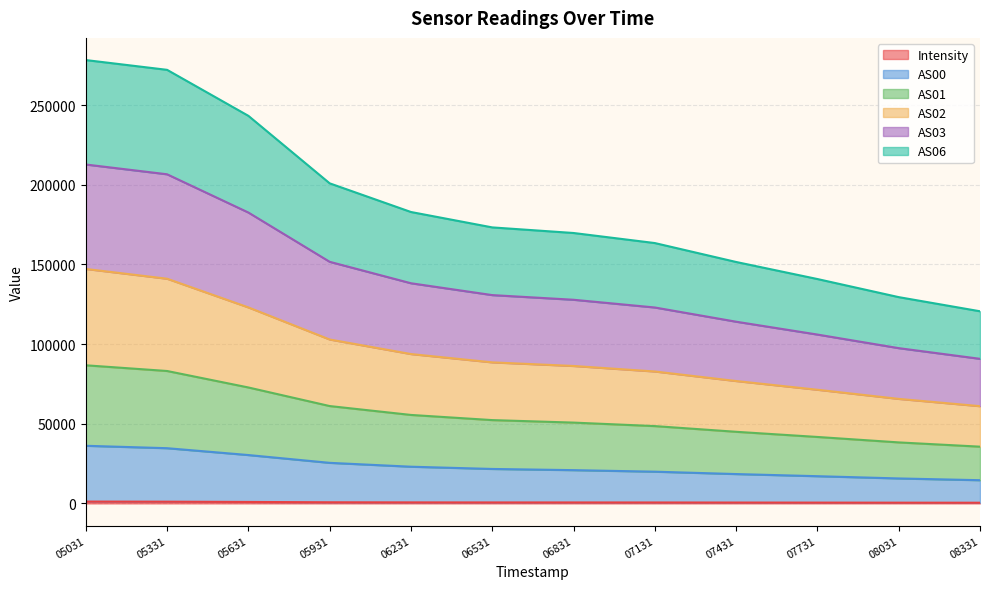

What is the maximum value shown in the chart?

278215.4